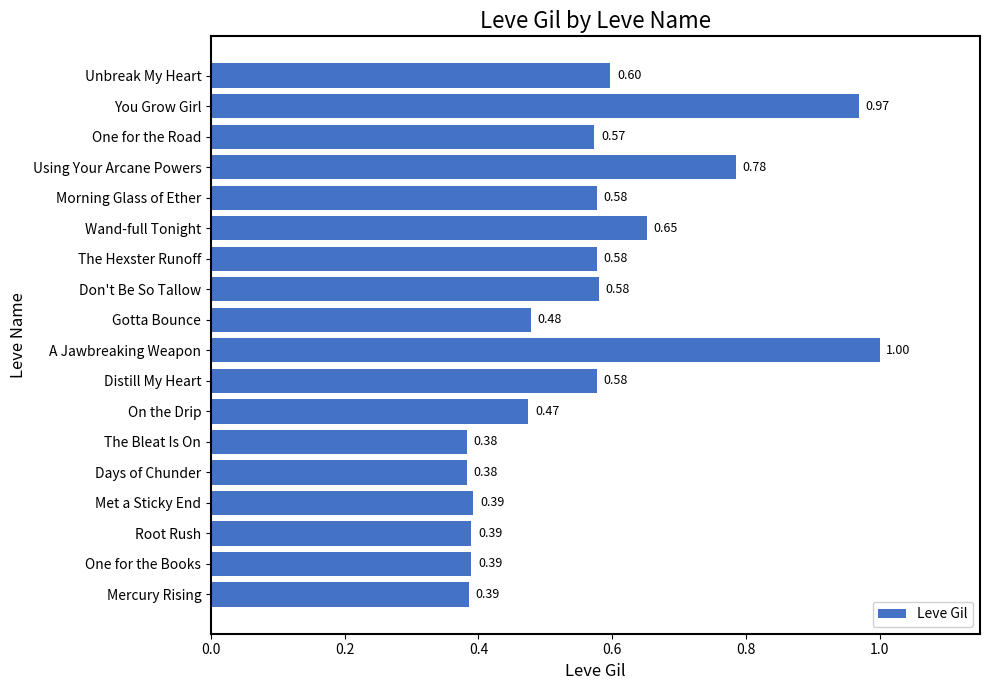

What is the sum of all values?

10.2